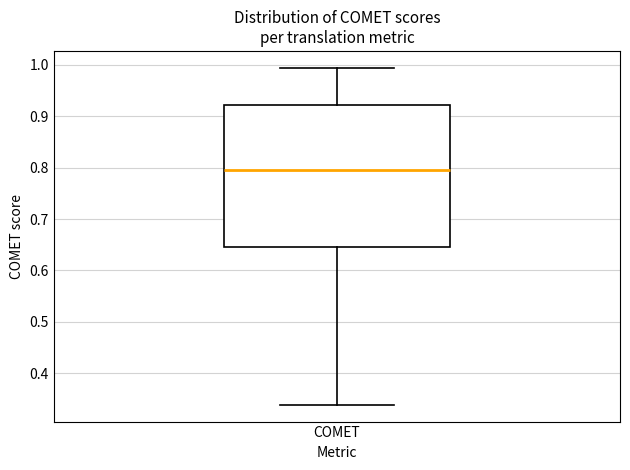

Where does the upper whisker of the box for COMET end on the y-axis? The values are not printed on the chart, so give them approximately, as read against the axis.

0.99